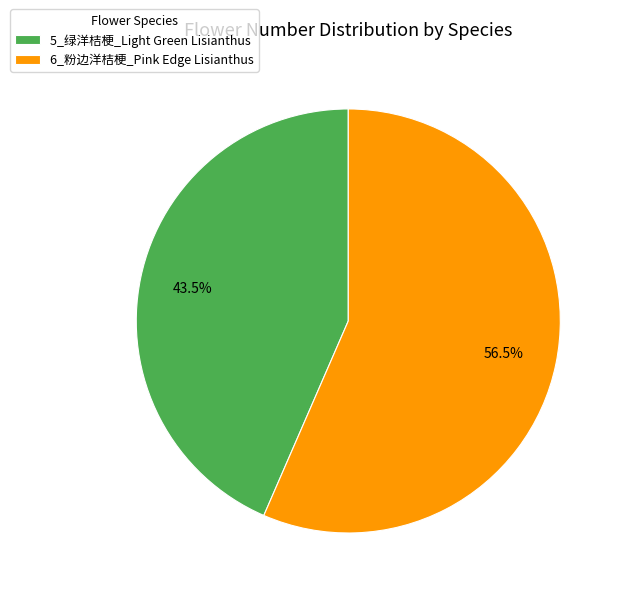

Approximately how many times larger is the value at 5_绿洋桔梗_Light Green Lisianthus compared to 6_粉边洋桔梗_Pink Edge Lisianthus?

0.8